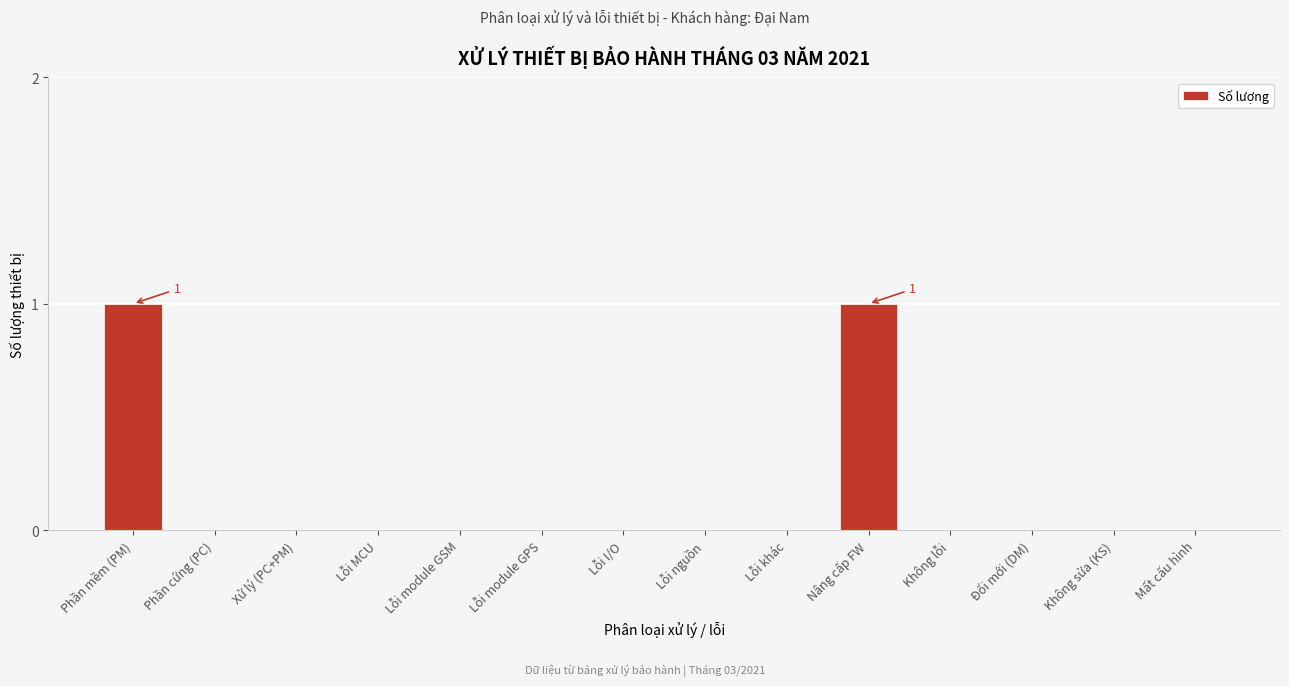

Reading left to right, extract all data points from this chart.

Phần mềm (PM)=1	Phần cứng (PC)=0	Xử lý (PC+PM)=0	Lỗi MCU=0	Lỗi module GSM=0	Lỗi module GPS=0	Lỗi I/O=0	Lỗi nguồn=0	Lỗi khác=0	Nâng cấp FW=1	Không lỗi=0	Đổi mới (DM)=0	Không sửa (KS)=0	Mất cấu hình=0